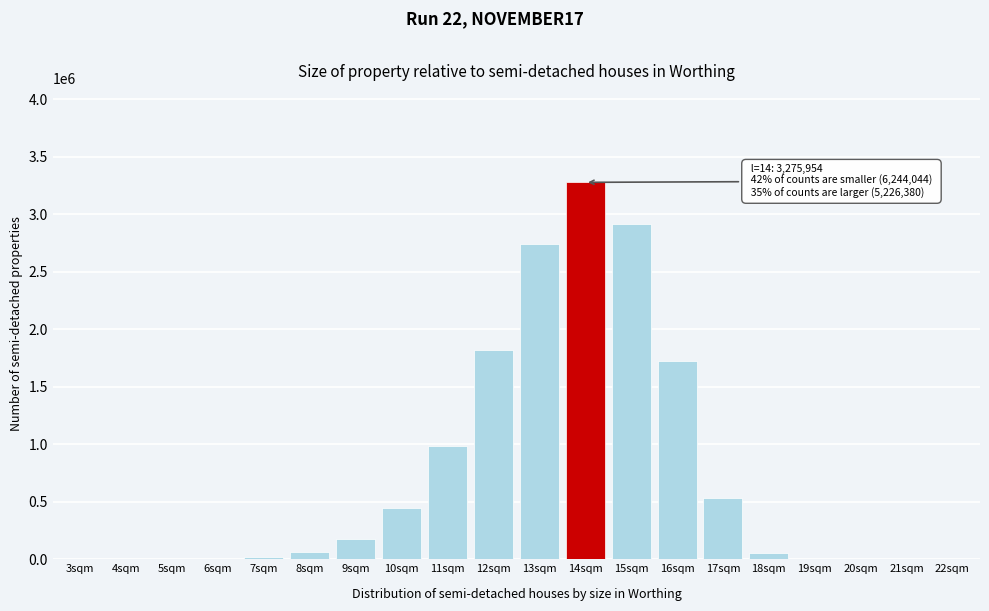

What is the sum of all values?

14746378